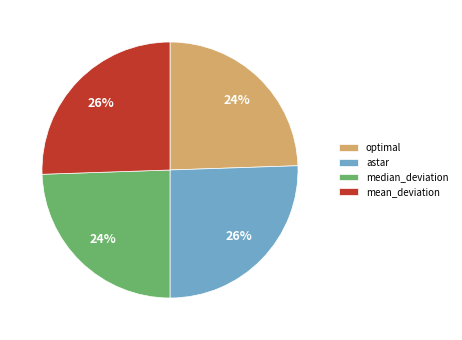

What is the ratio of the value at mean_deviation to the value at astar?

1.0